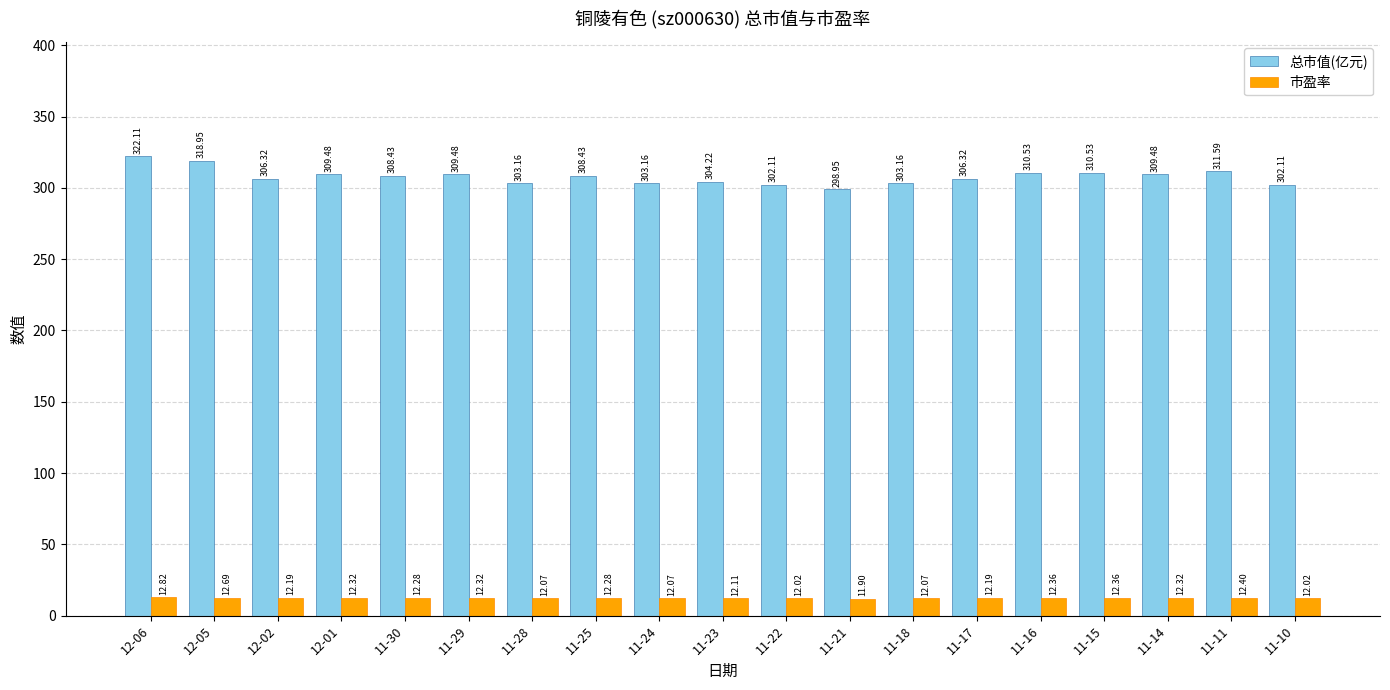

How many values in the 市盈率 series are below 12?

1